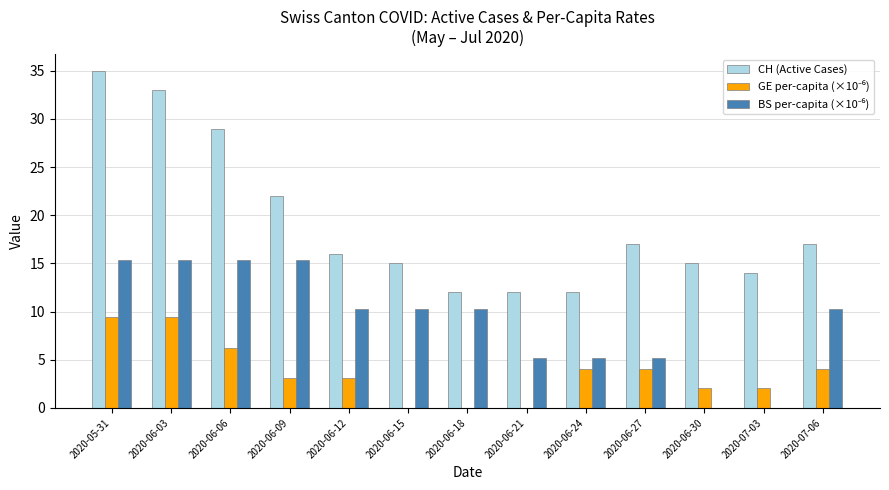

What is the maximum value shown in the chart?

35.0